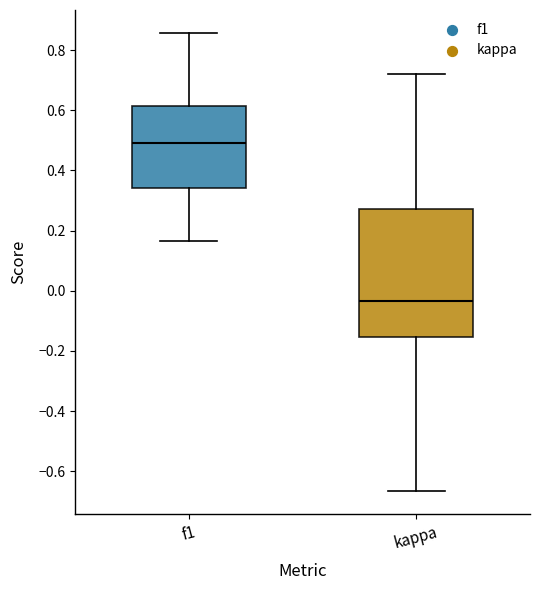

Reading left to right, read every box against the y-axis: the position of its median line, the range the box covers, and the ends of its whiskers. The values are not printed on the chart, so give them approximately, as read against the axis.

f1: median 0.50, box 0.34 to 0.62, whiskers 0.16 to 0.86
kappa: median -0.04, box -0.16 to 0.28, whiskers -0.66 to 0.72